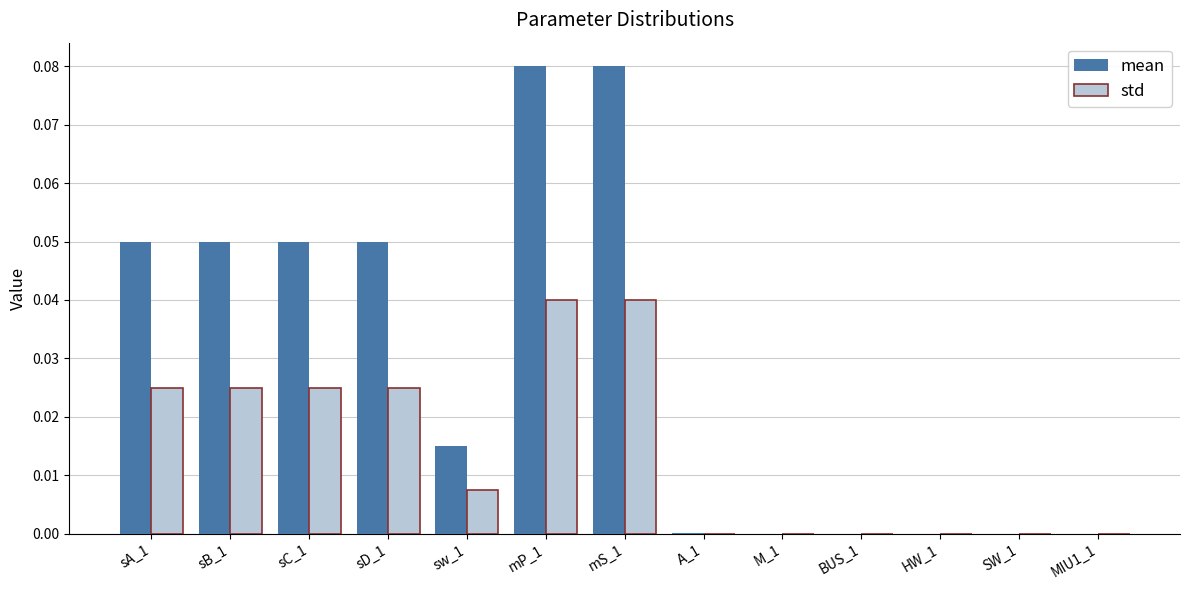

The value of std at M_1 is 0.0. True or false?

True